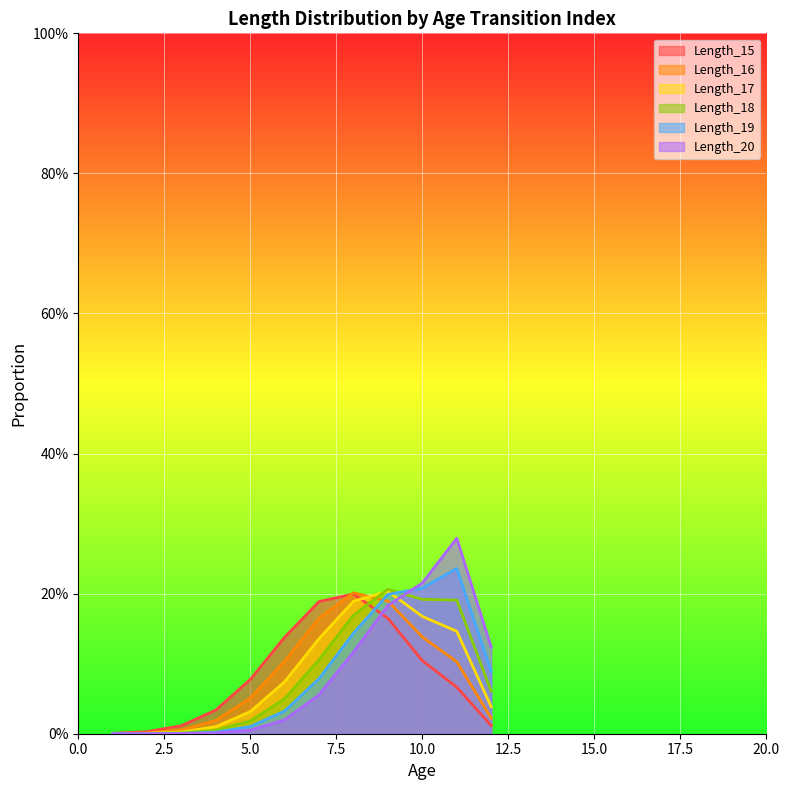

The value of Length_15 at 2 is 0.0. True or false?

False